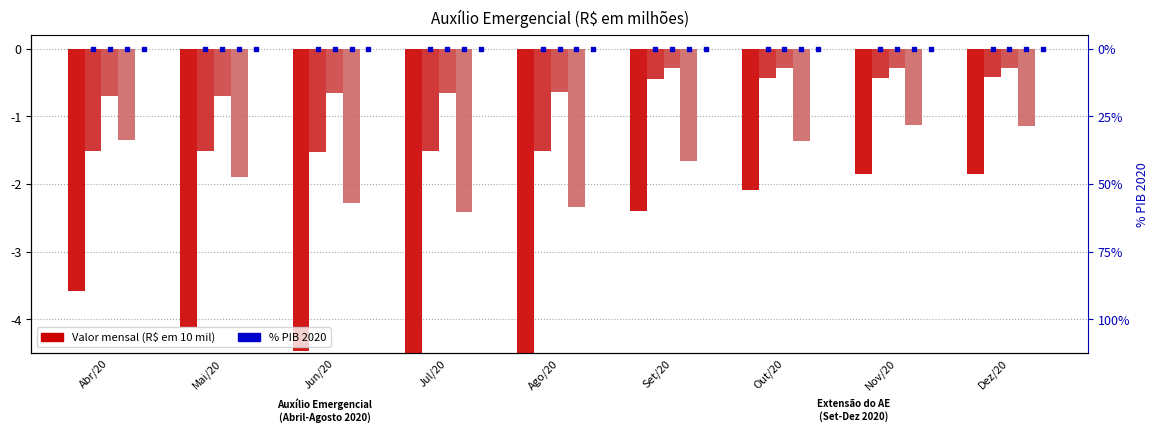

Is the value of AE Total at Set/20 greater than the value of AE Judicial at Set/20?

No